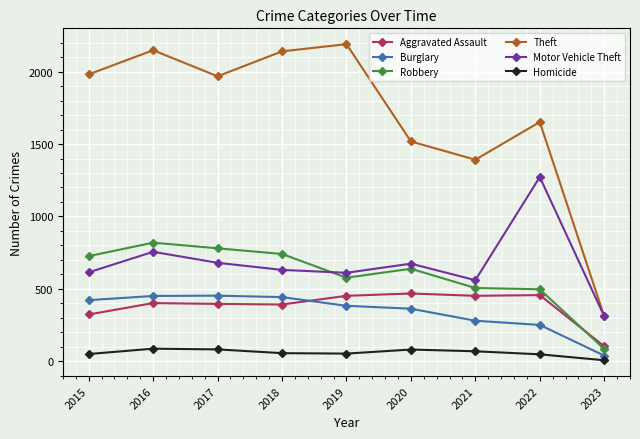

In Robbery, how many points are lower than both neighbors (excluding endpoints)?

1